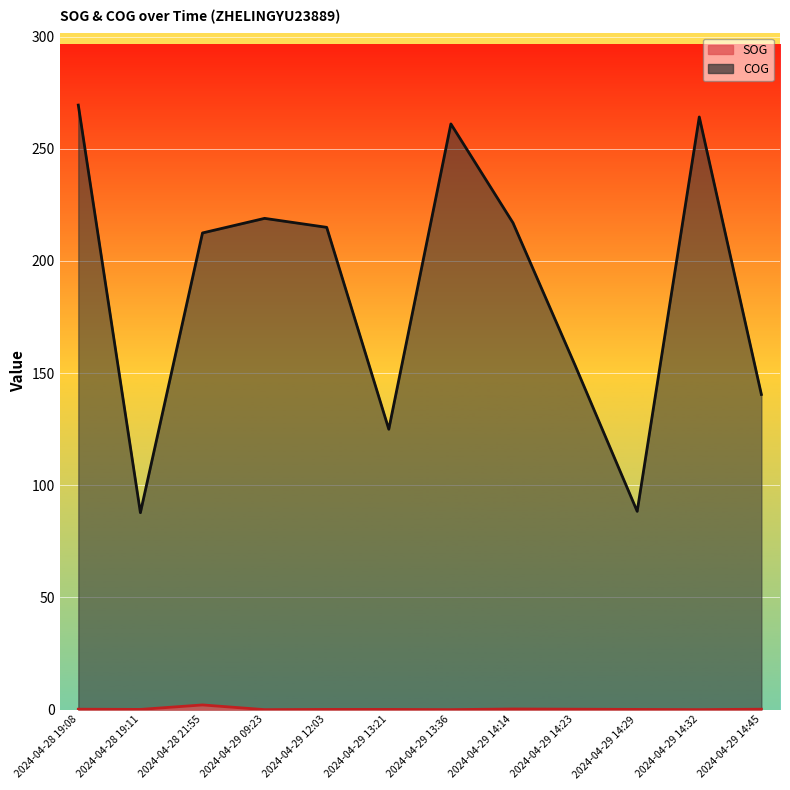

True or false: COG and SOG cross at least once.

False